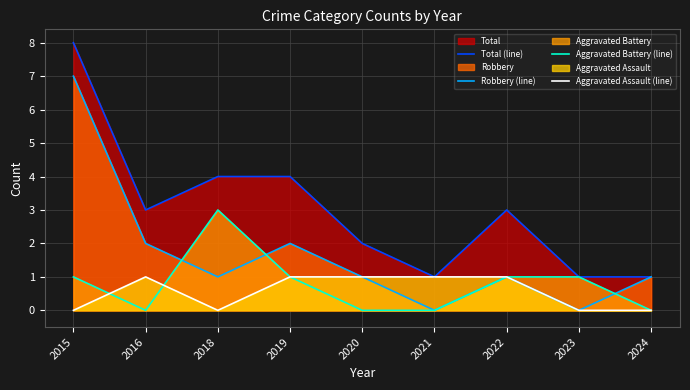

Reading left to right, what are all the values shown in this chart?

Total (line): 8	3	4	4	2	1	3	1	1
Robbery (line): 7	2	1	2	1	0	1	0	1
Aggravated Battery (line): 1	0	3	1	0	0	1	1	0
Aggravated Assault (line): 0	1	0	1	1	1	1	0	0